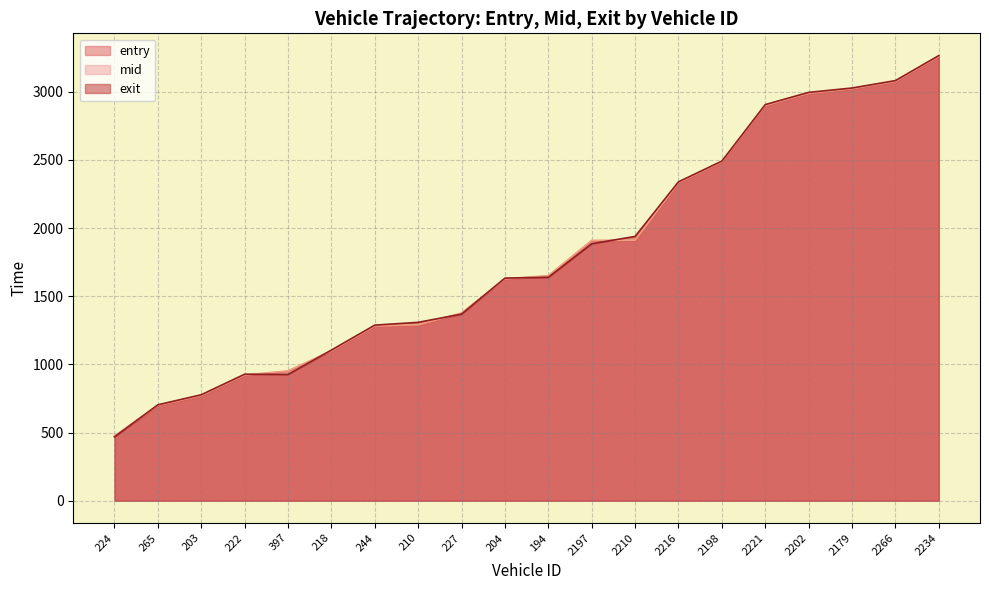

The value of exit at 218 is 1722.1. True or false?

False